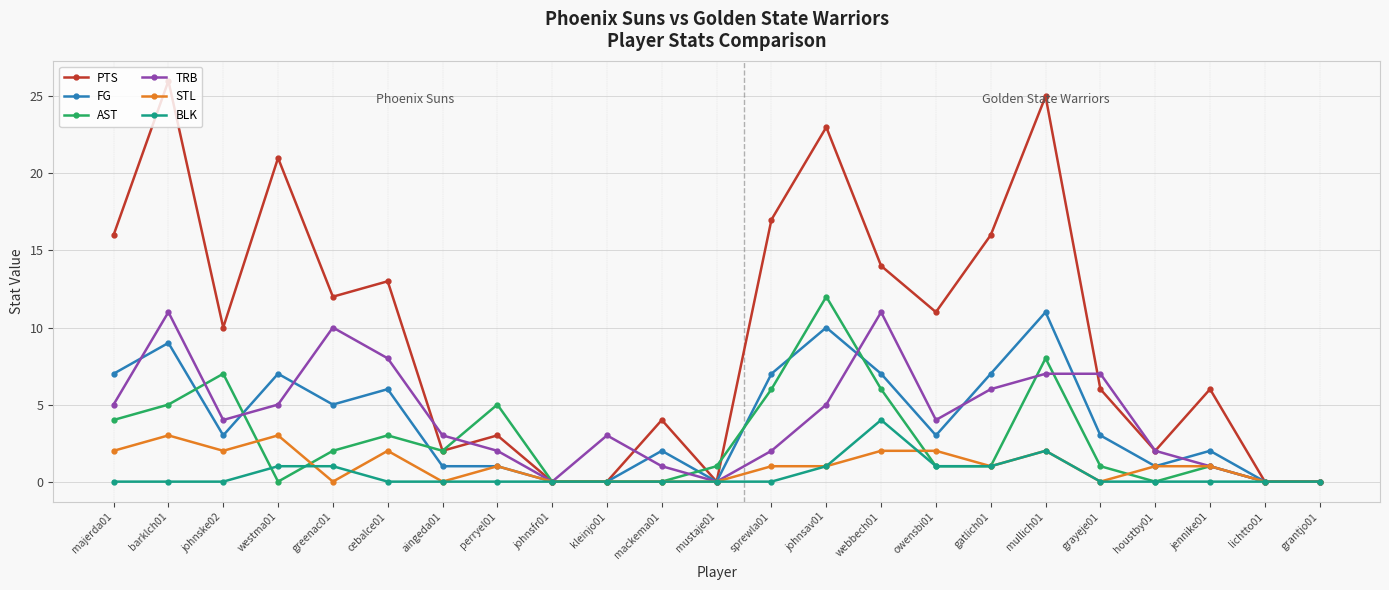

What is the label of the 4th point from the right?

houstby01